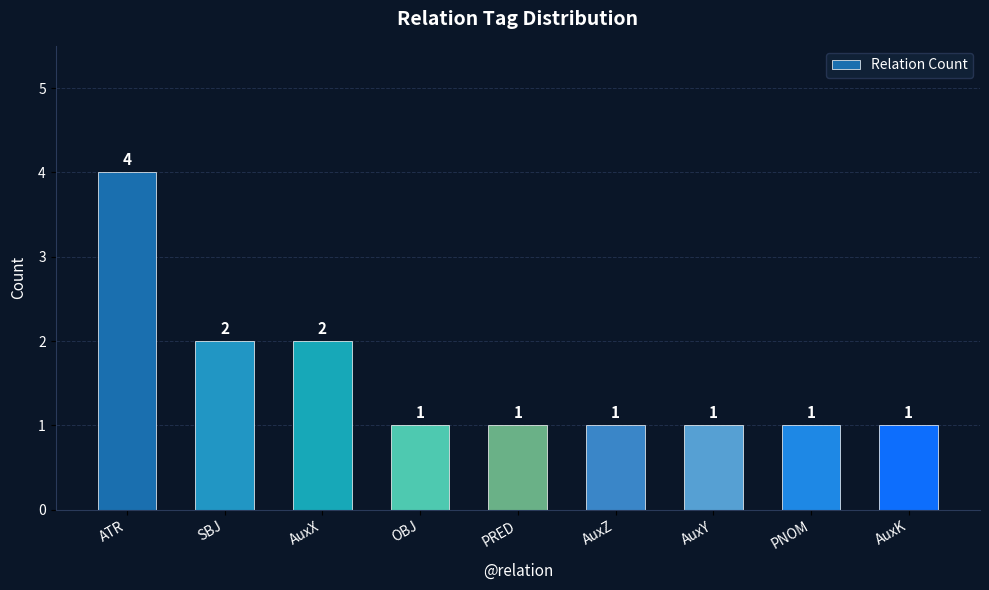

Reading left to right, list all the values displayed in this chart.

4	2	2	1	1	1	1	1	1